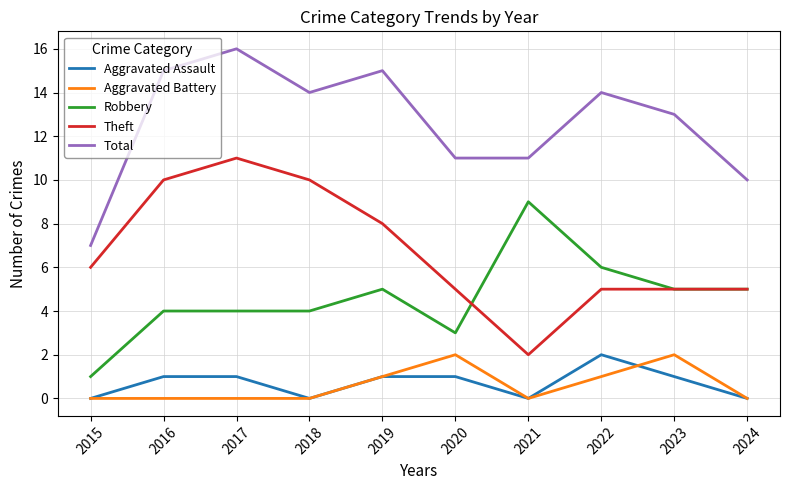

At which category does the chart reach its peak across all series?

2017